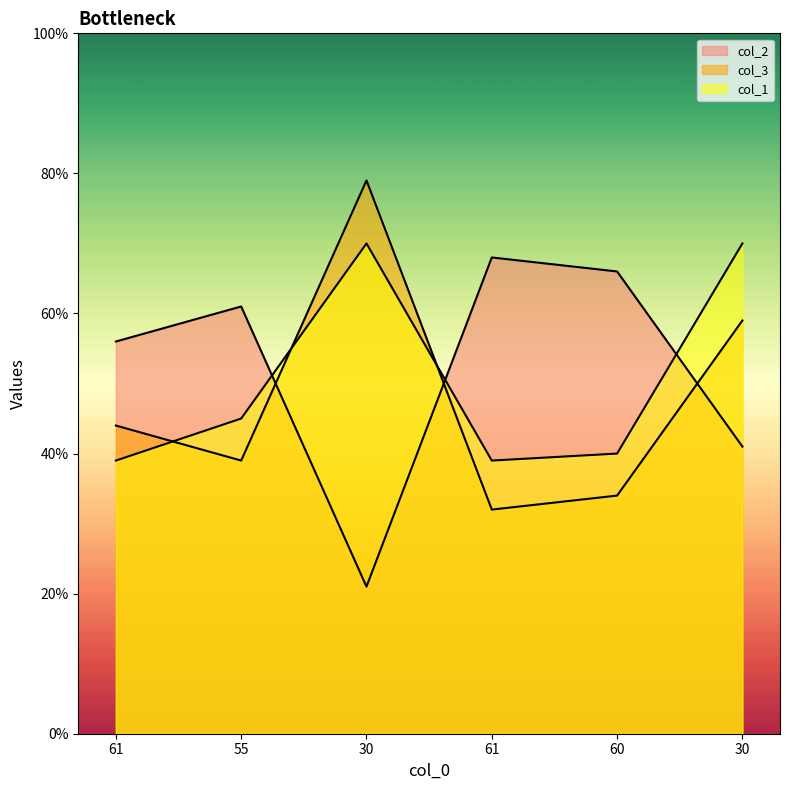

What is the minimum value shown in the chart?

21